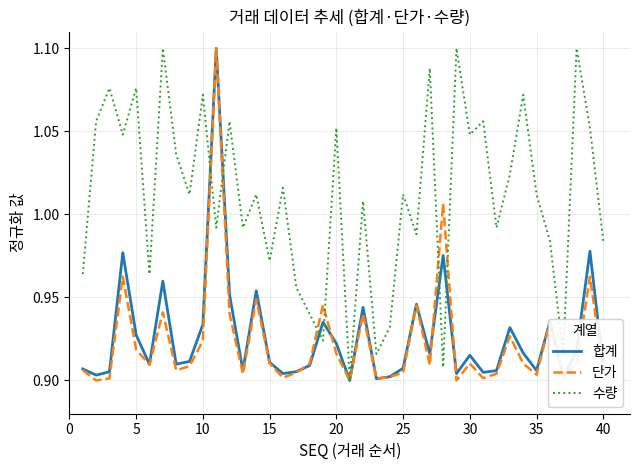

The value of 단가 at 40 is 1.6. True or false?

False